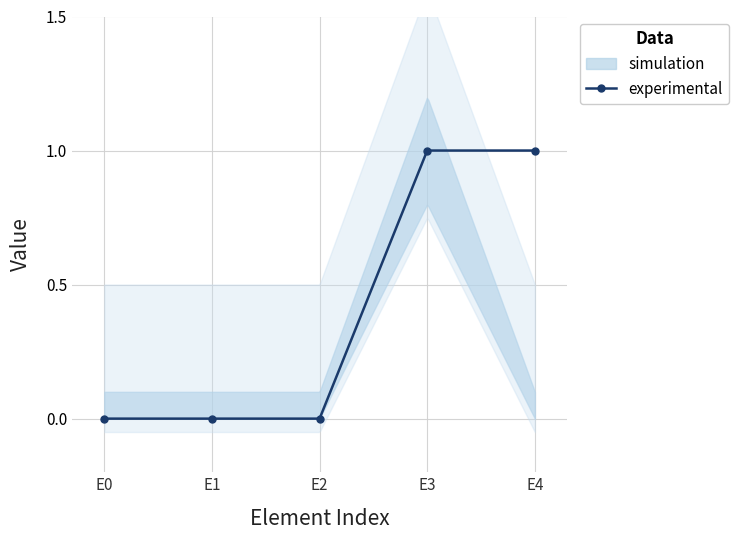

Reading left to right, transcribe all the data shown in this chart.

E0=0	E1=0	E2=0	E3=1	E4=1